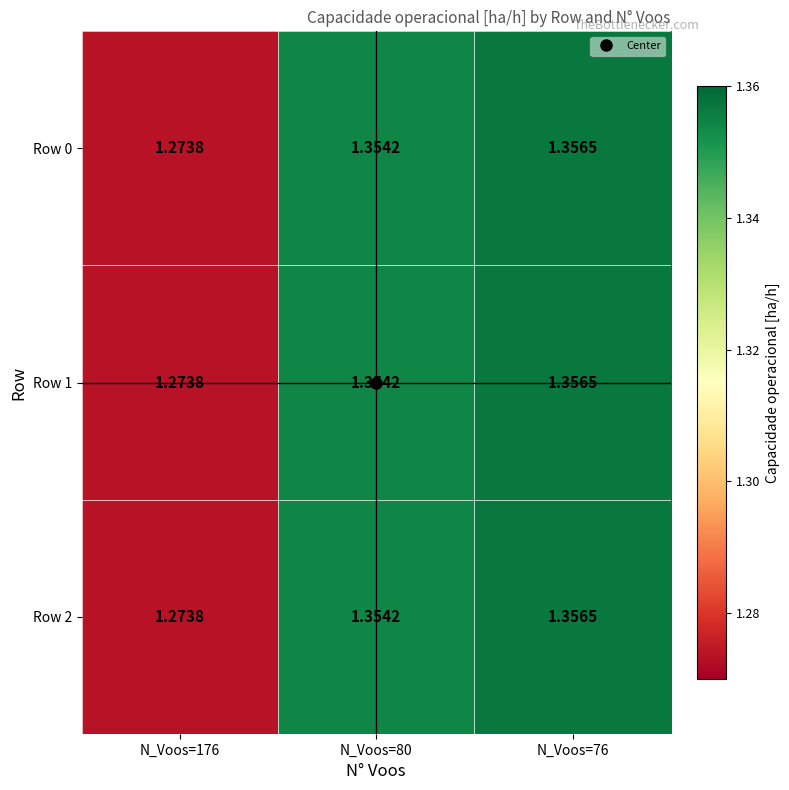

Is the value of Row 2 at N_Voos=176 greater than the value of Row 1 at N_Voos=76?

No